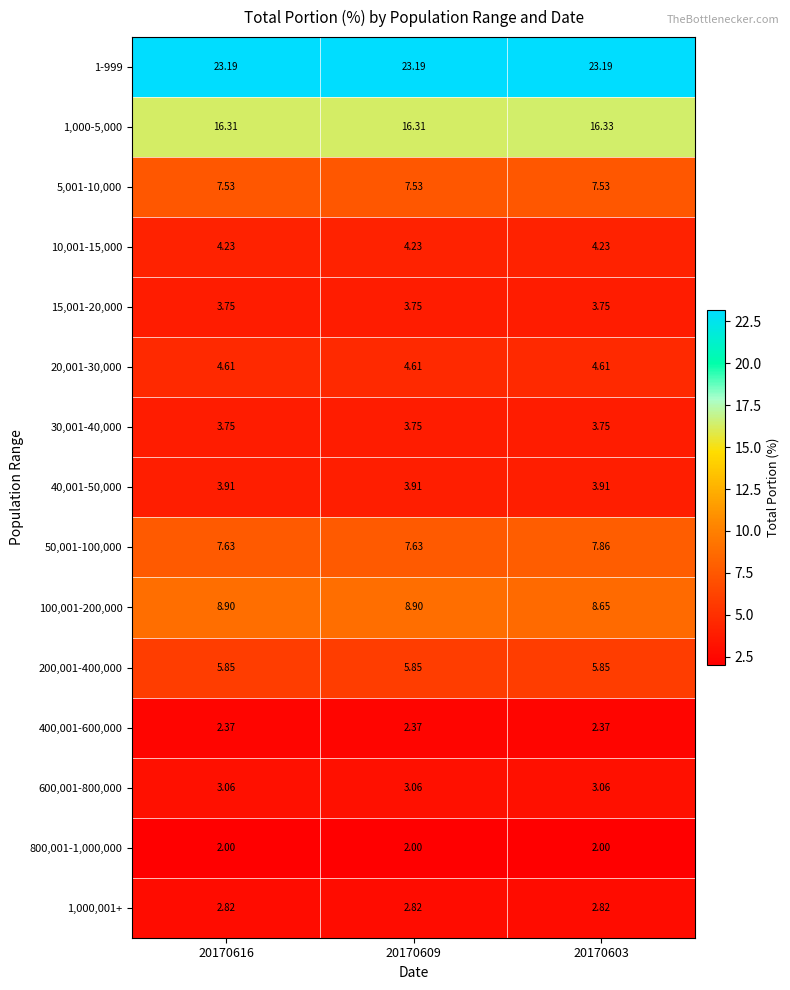

At how many categories does at least one series exceed 21?

3